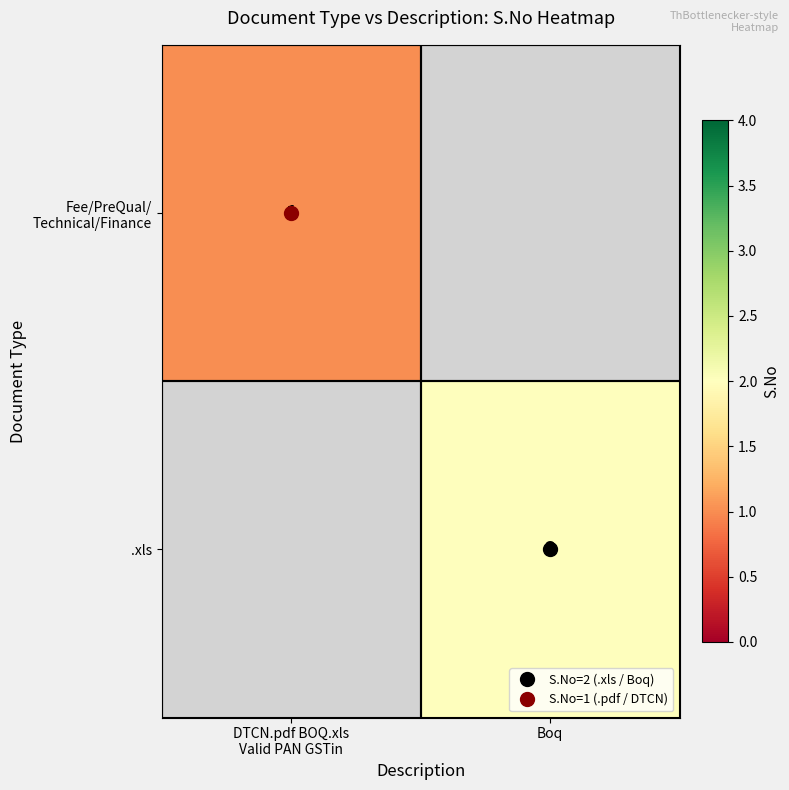

Rank the series at Boq from highest to lowest value.

Fee/PreQual/ Technical/Finance, .xls